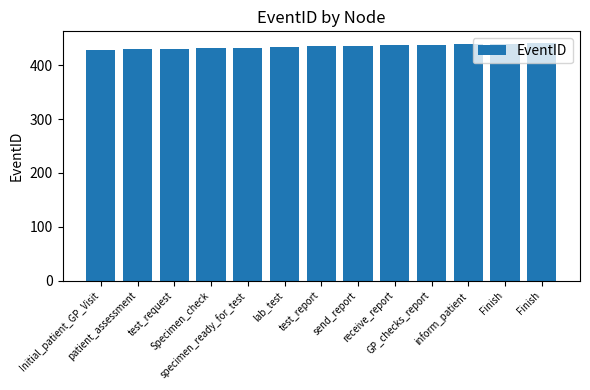

What is the greatest value displayed?

441